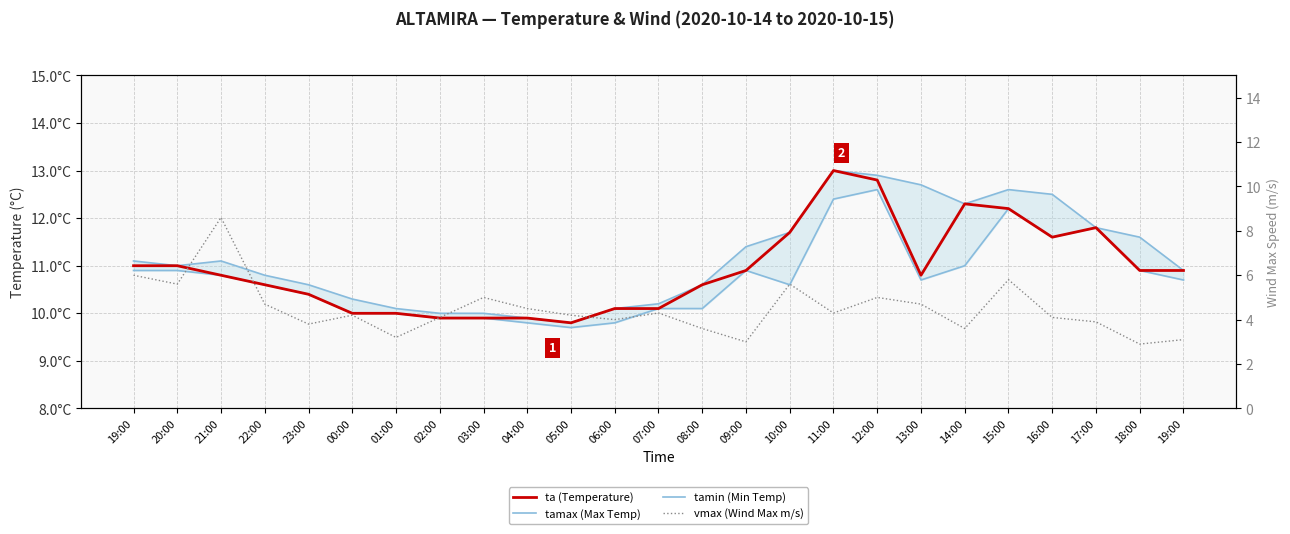

What is the spread (max minus min) of values at 13:00?

8.0